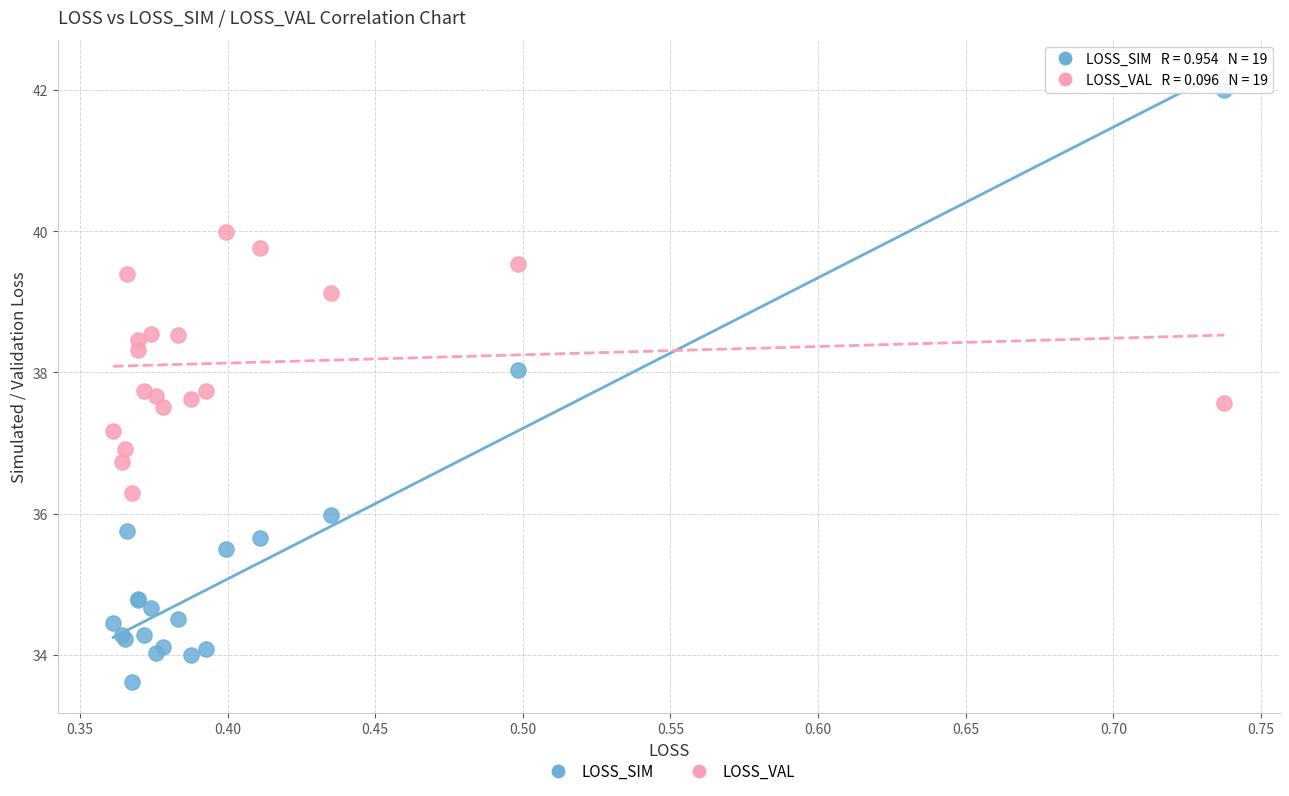

Which series contains the lowest Y value?

LOSS_SIM